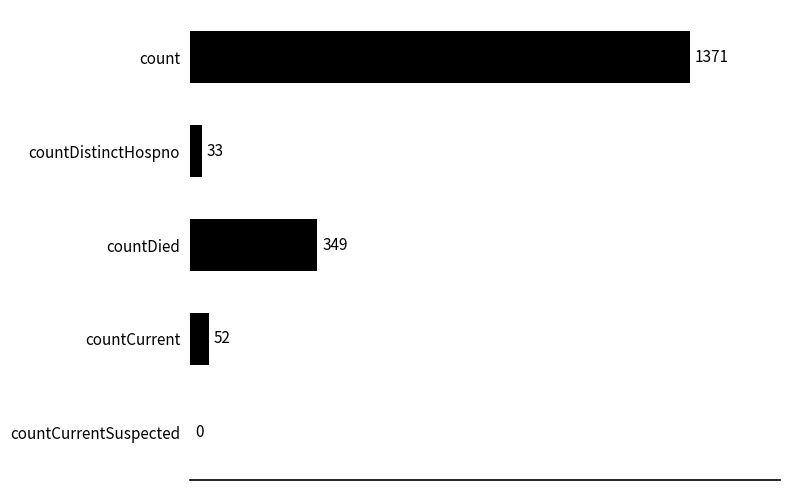

What is the change in value from countDistinctHospno to countCurrentSuspected?

-33